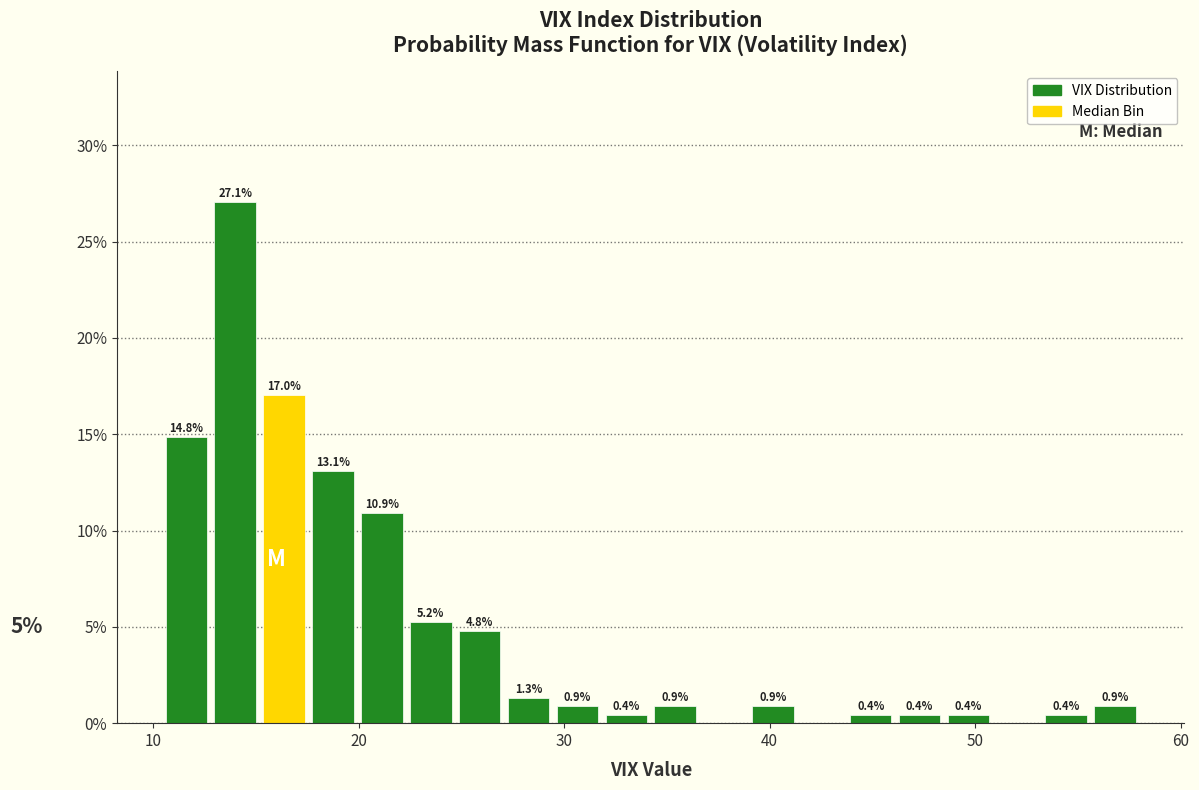

Read against the x-axis, roughly where is the centre of the tallest bar?

14